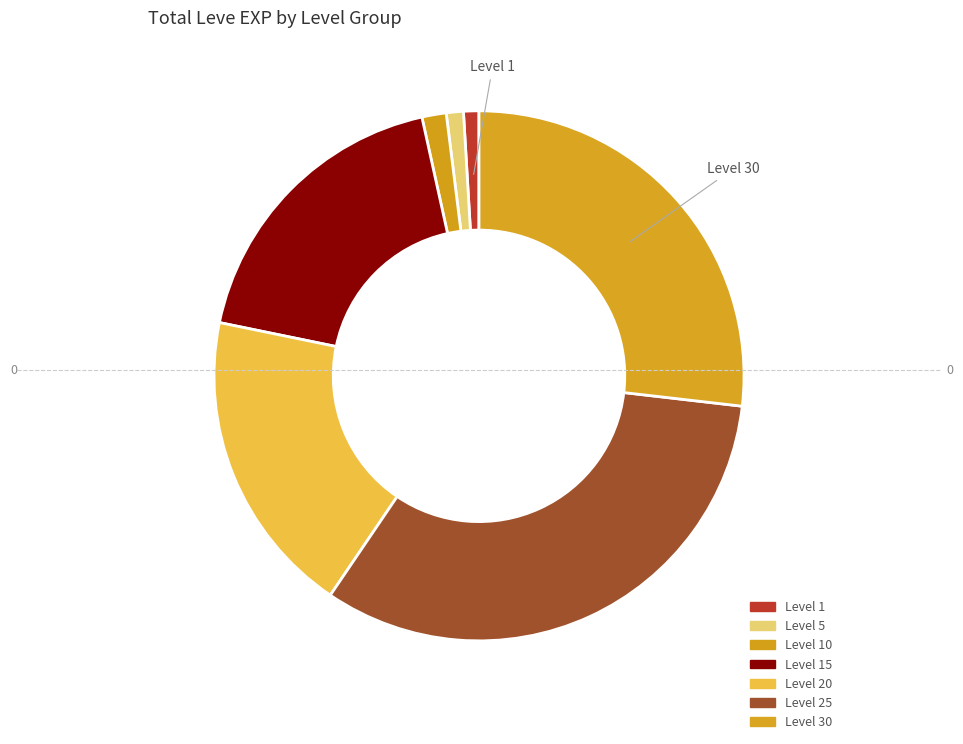

Does any single category account for the majority?

No